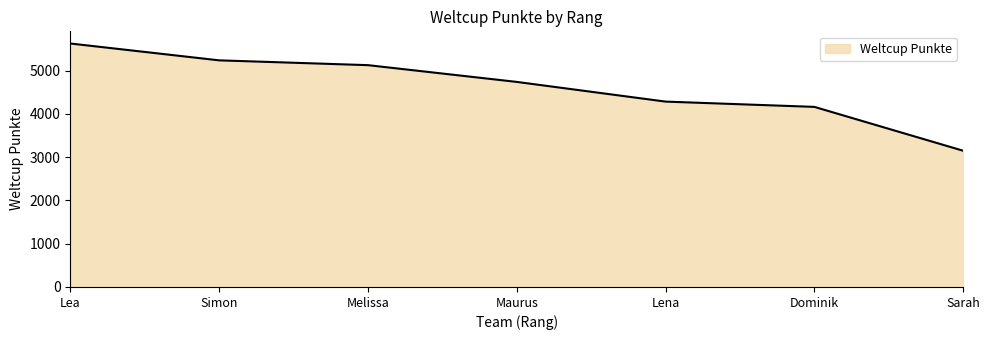

Where does the data first go above 4737?

Lea